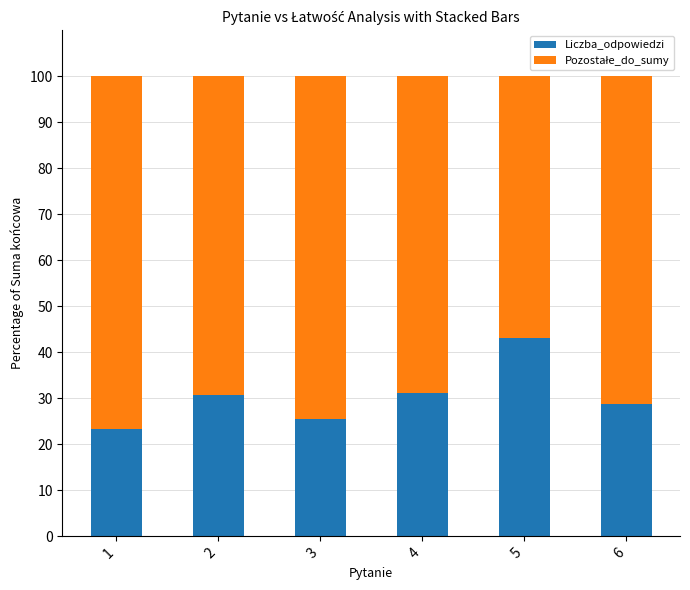

Does the chart contain stacked bars?

Yes